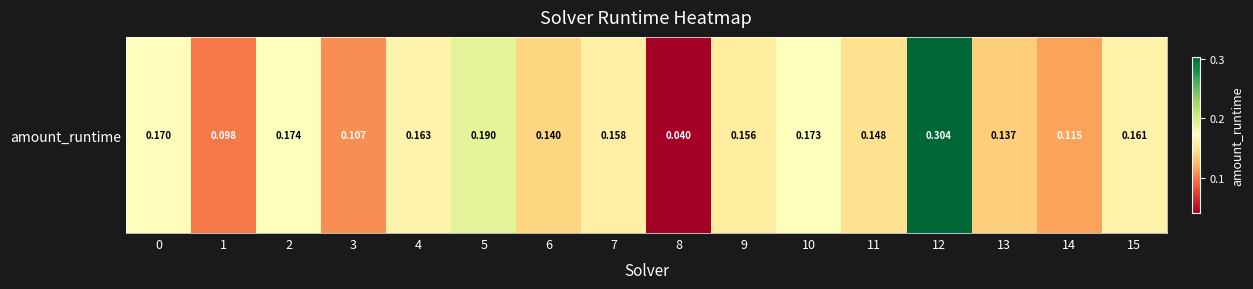

What is the sum of all values?

2.4